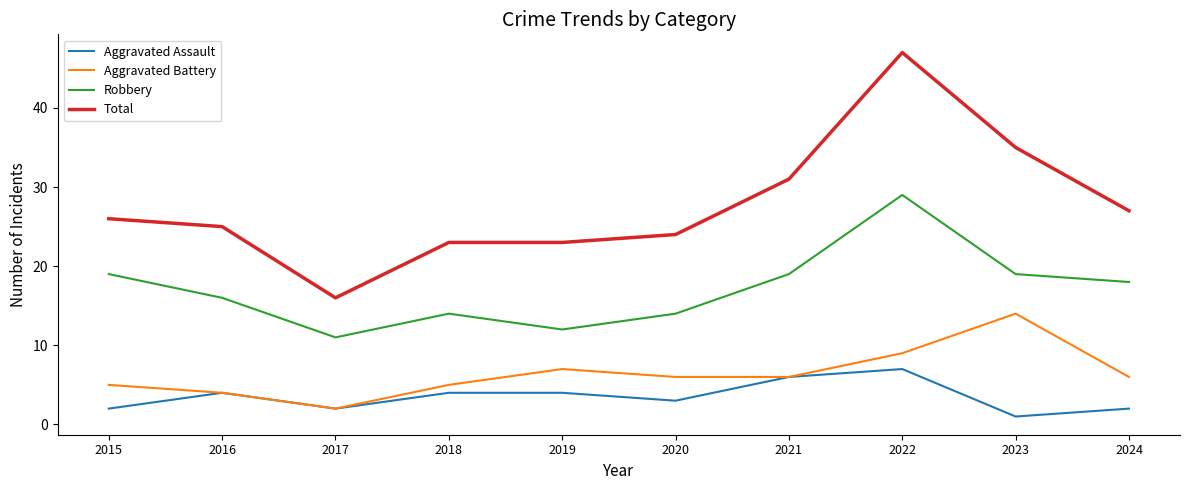

Which series has the widest spread of values?

Total